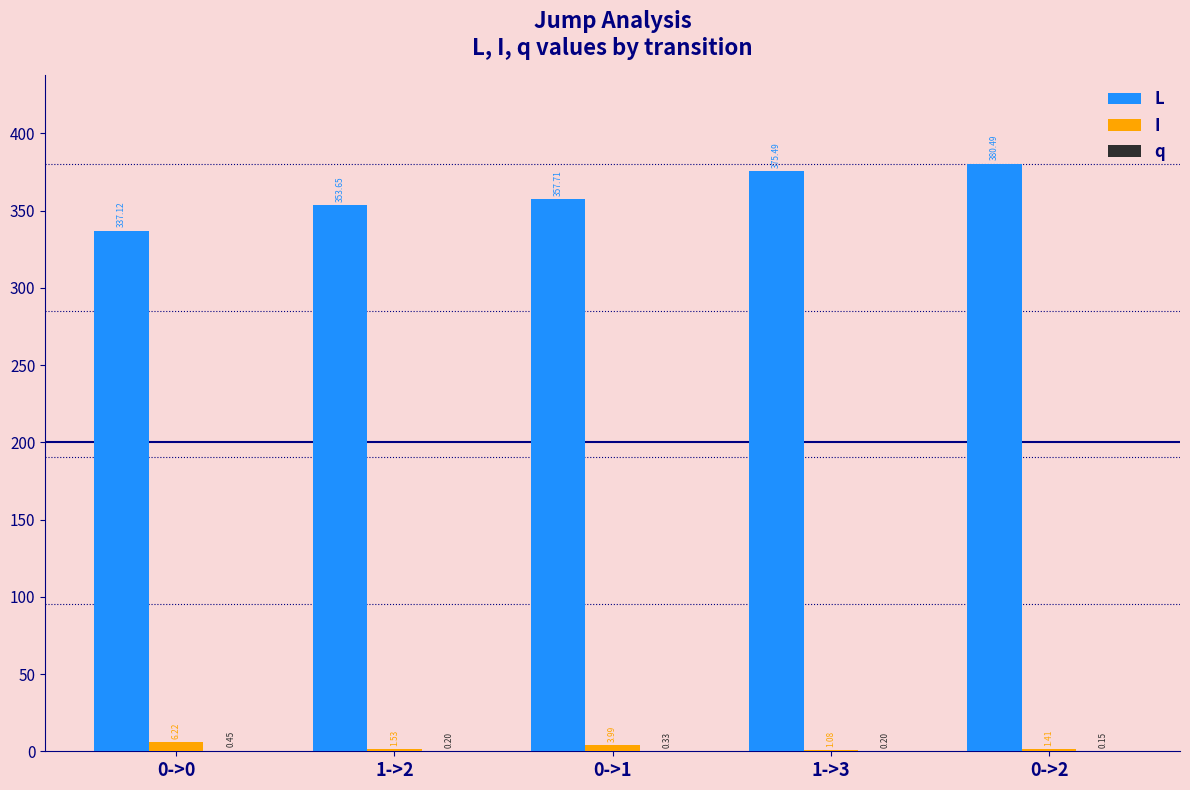

Between 0->1 and 1->3, which series saw the biggest shift?

L